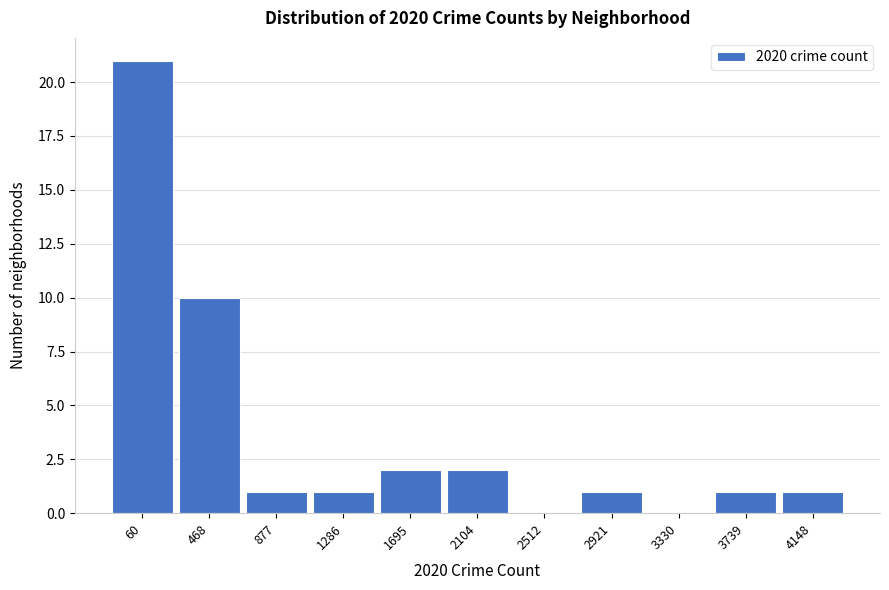

Reading right to left, transcribe all the data shown in this chart.

4148=1	3739=1	3330=0	2921=1	2512=0	2104=2	1695=2	1286=1	877=1	468=10	60=21